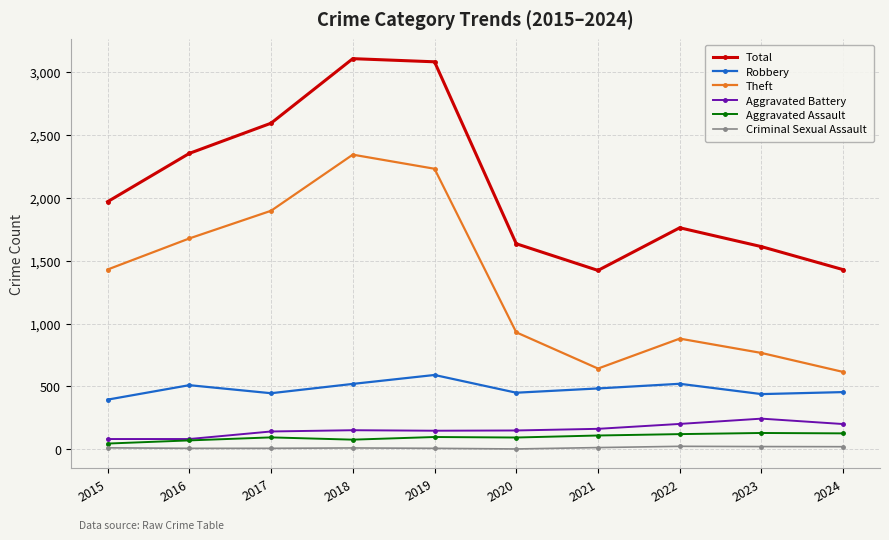

What is the lowest value of the Robbery series?

395